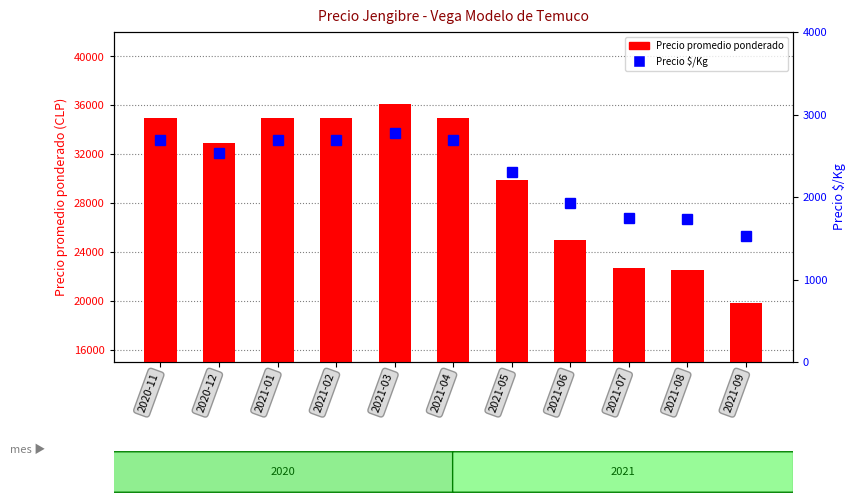

At which label does Precio $/Kg first exceed 2531?

2020-11